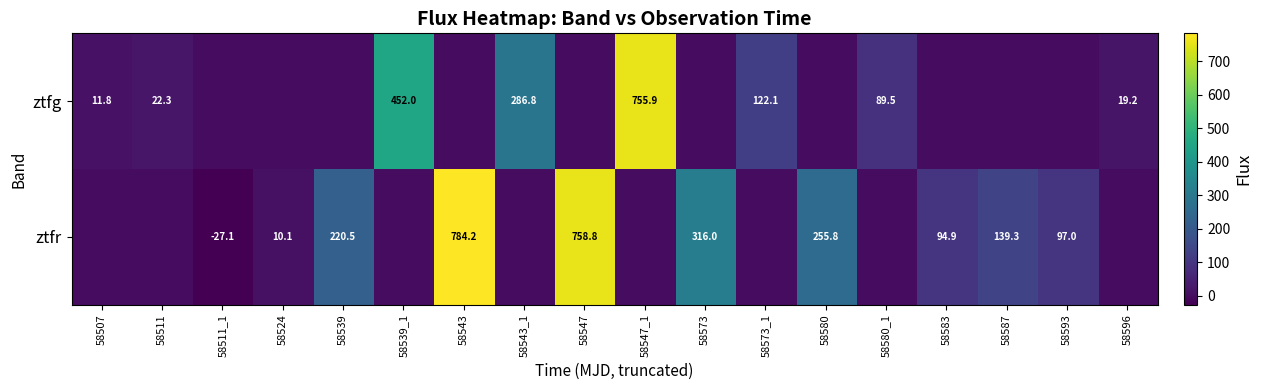

What is the sum of the ztfr values at 58543 and 58593?

881.2